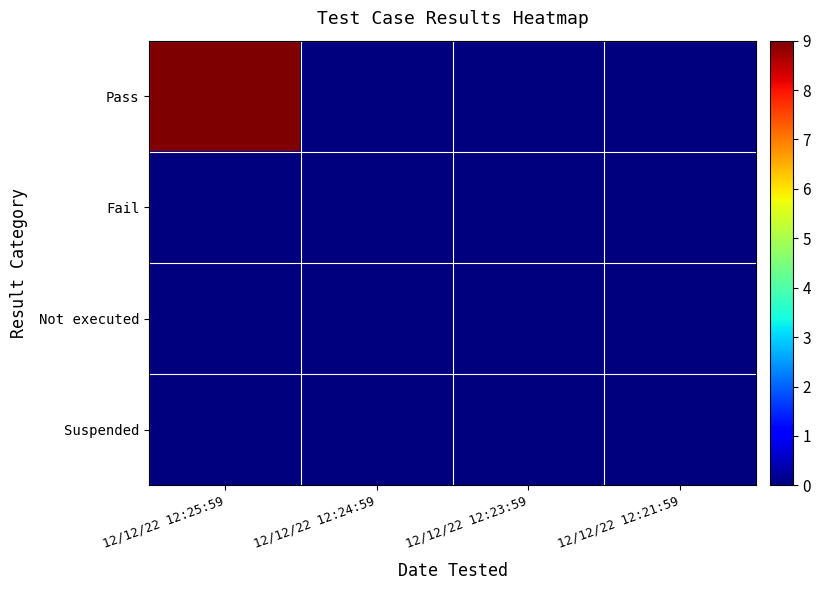

Reading left to right, transcribe all the data shown in this chart.

Pass: 12/12/22 12:25:59=9	12/12/22 12:24:59=0	12/12/22 12:23:59=0	12/12/22 12:21:59=0
Fail: 12/12/22 12:25:59=0	12/12/22 12:24:59=0	12/12/22 12:23:59=0	12/12/22 12:21:59=0
Not executed: 12/12/22 12:25:59=0	12/12/22 12:24:59=0	12/12/22 12:23:59=0	12/12/22 12:21:59=0
Suspended: 12/12/22 12:25:59=0	12/12/22 12:24:59=0	12/12/22 12:23:59=0	12/12/22 12:21:59=0